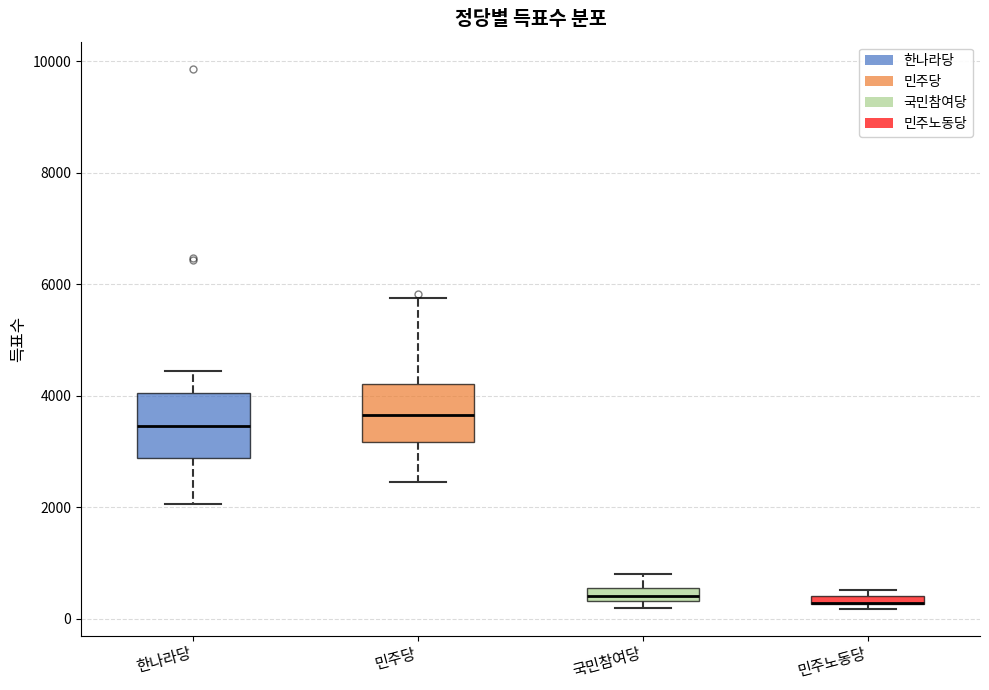

Where does the lower whisker of the box for 민주당 end on the y-axis? The values are not printed on the chart, so give them approximately, as read against the axis.

2400